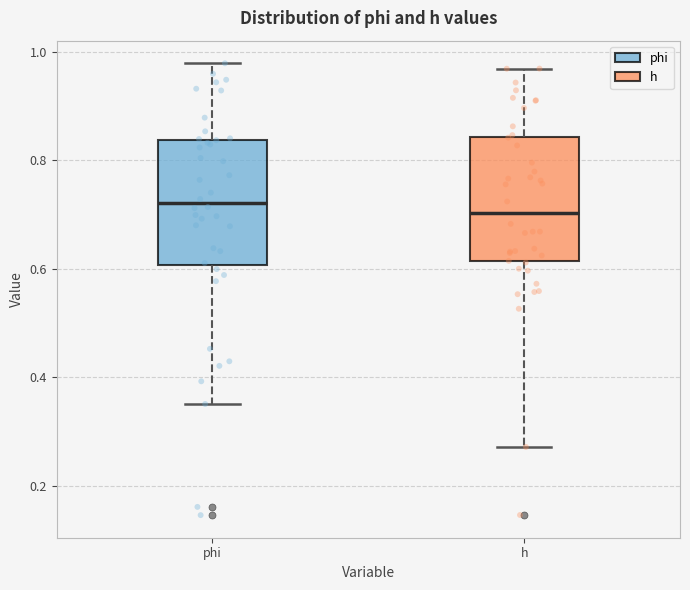

Reading left to right, transcribe this box plot: for each box, give where its median line is, the range the box spans, and where its two whiskers end, as read against the y-axis. The values are not printed on the chart, so give them approximately, as read against the axis.

phi: median 0.72, box 0.60 to 0.84, whiskers 0.36 to 0.98
h: median 0.70, box 0.62 to 0.84, whiskers 0.28 to 0.96